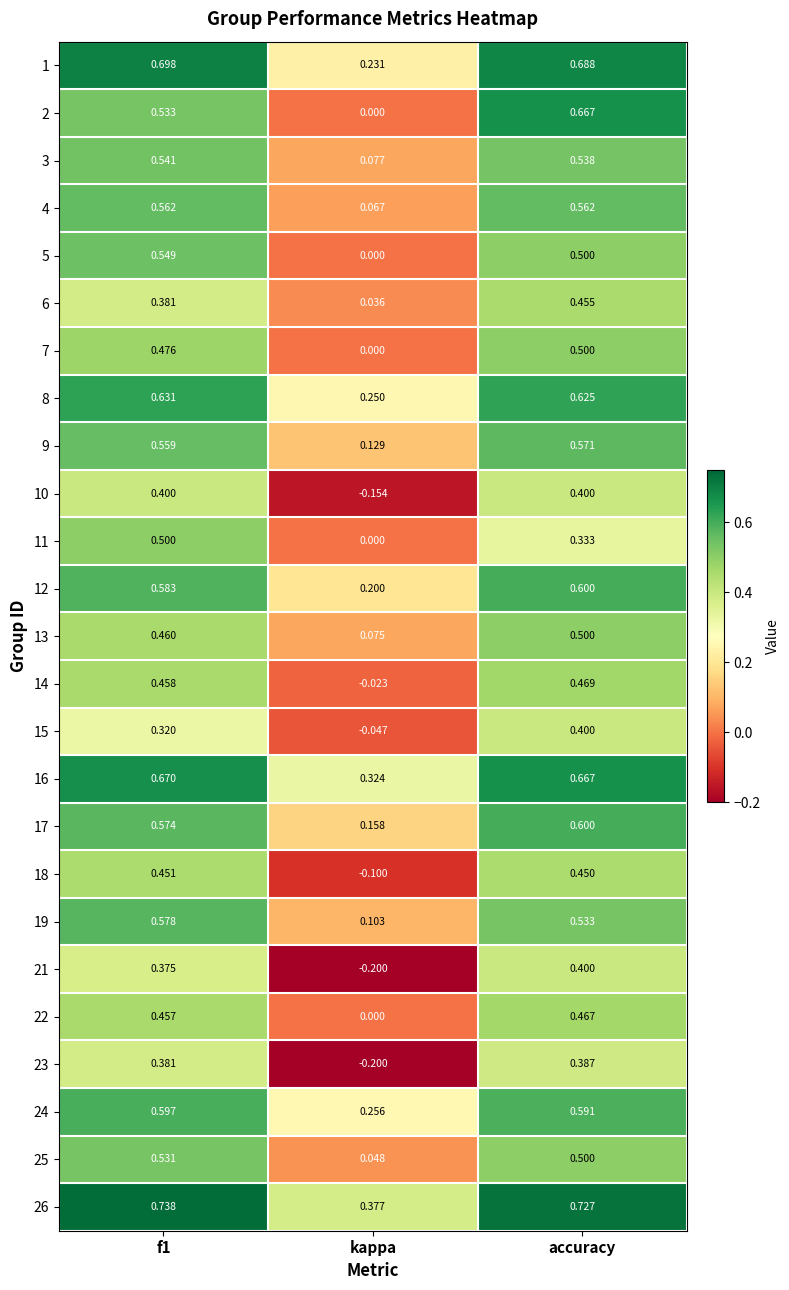

At which category is the sum across all series the highest?

accuracy